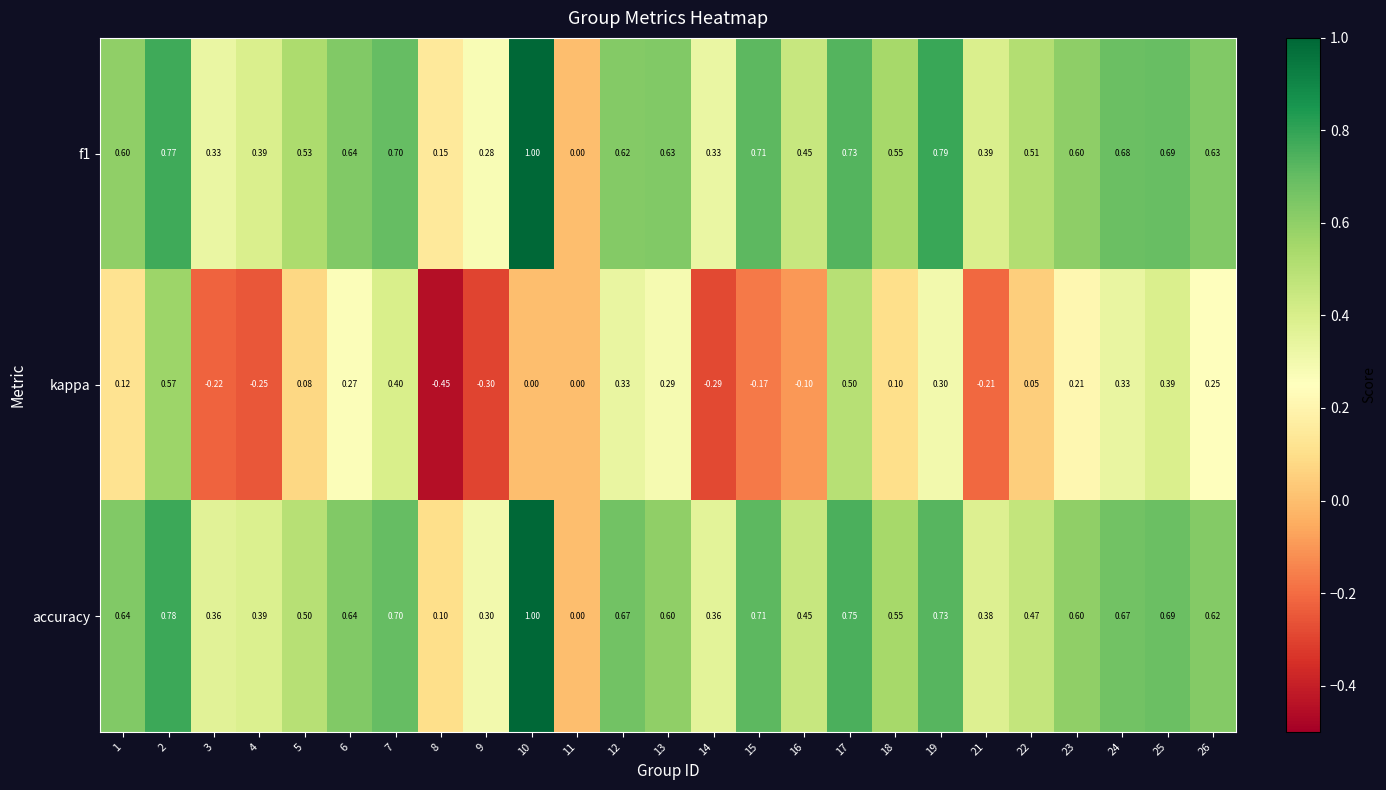

Is the value of accuracy at 22 greater than the value of kappa at 22?

Yes